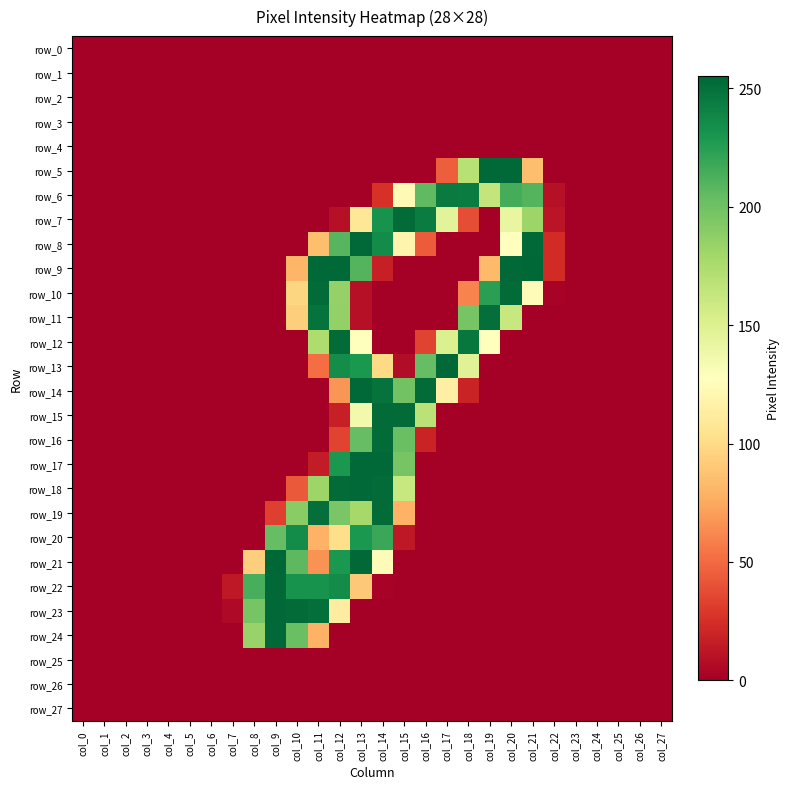

What is the maximum value shown in the chart?

255